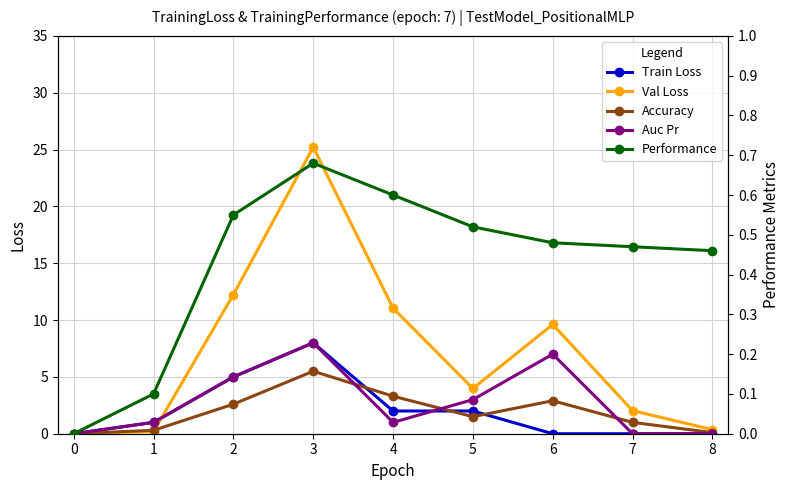

How many positive values does the Auc Pr series have?

6